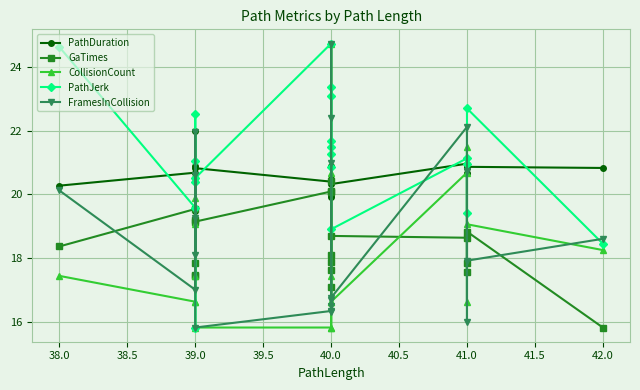

What is the sum of all FramesInCollision values?

379.0